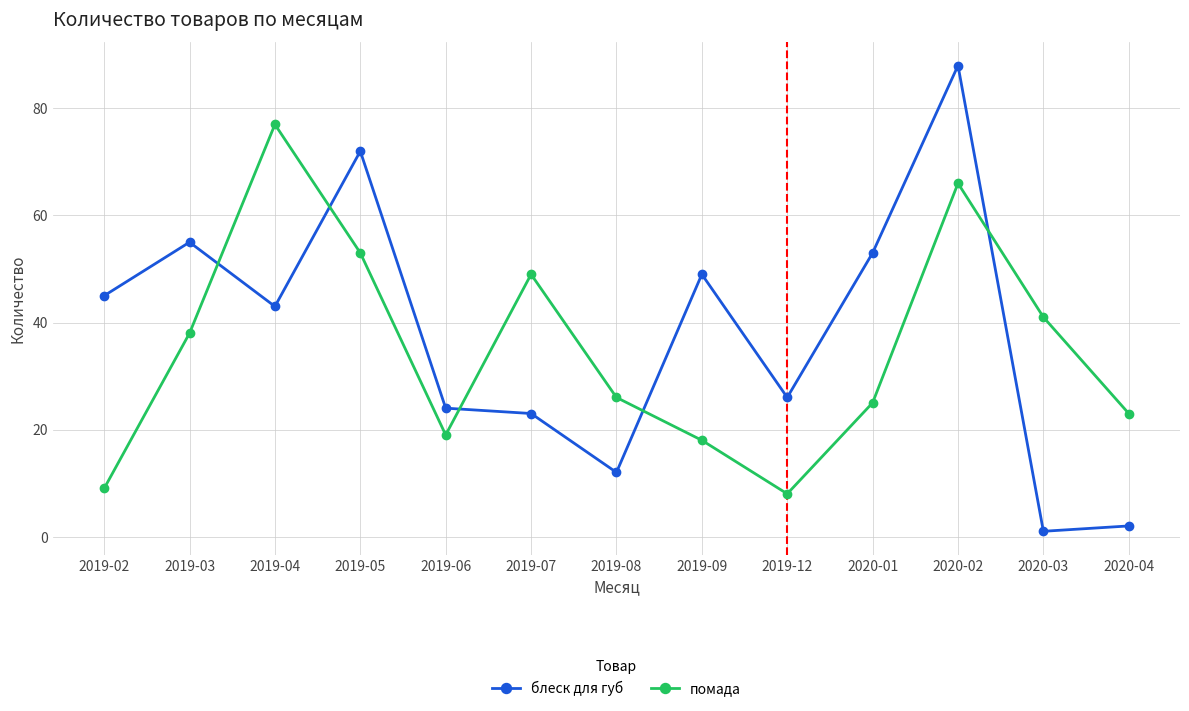

Does the chart have visible grid lines?

Yes